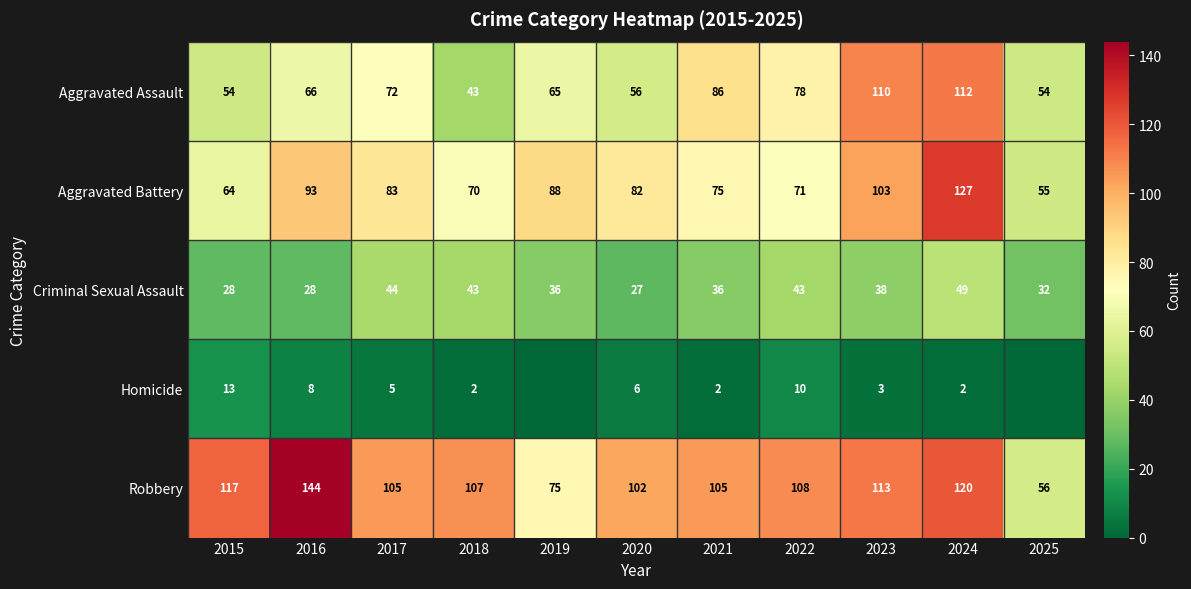

At 2021, list the series in order from largest to smallest.

Robbery, Aggravated Assault, Aggravated Battery, Criminal Sexual Assault, Homicide